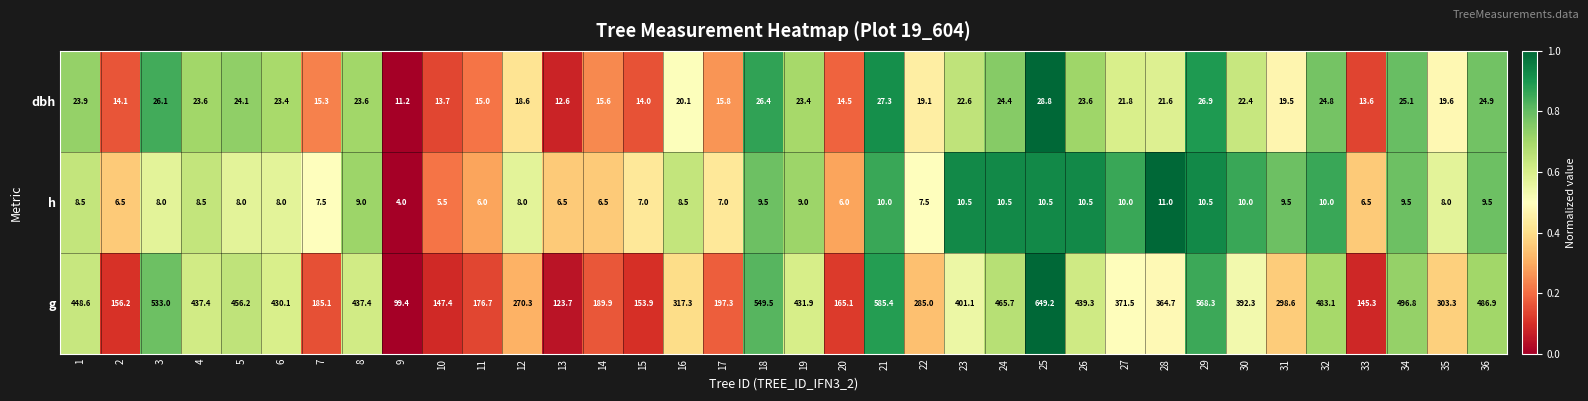

What is the difference between the h values at 2 and 4?

2.0